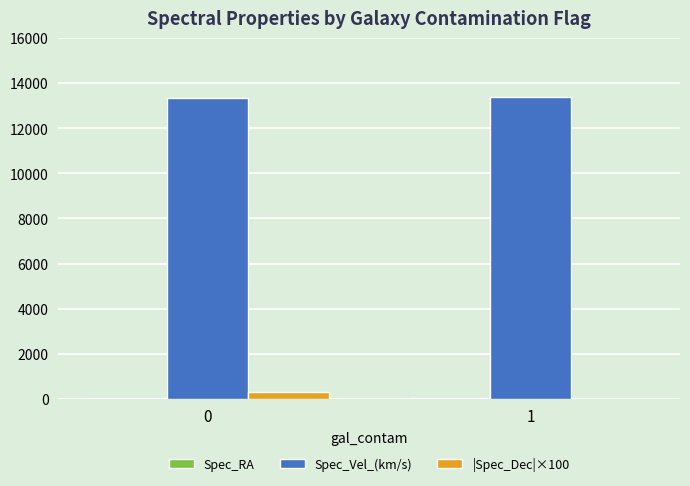

The value of Spec_Vel_(km/s) at 1 is 13373.0. True or false?

True